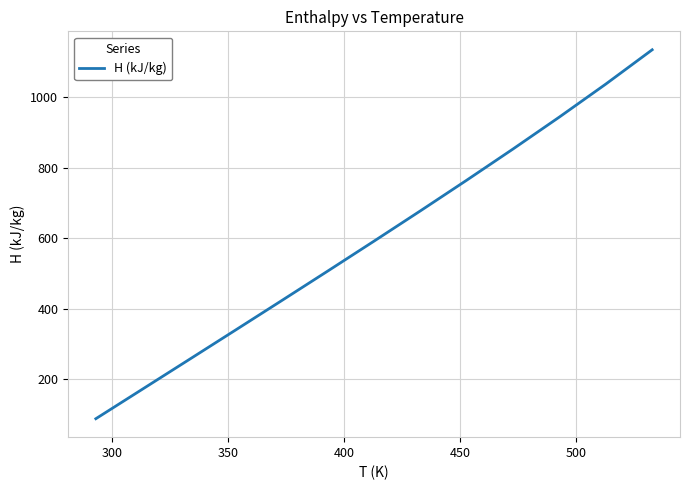

True or false: the data has more than 1 interior local peaks.

False